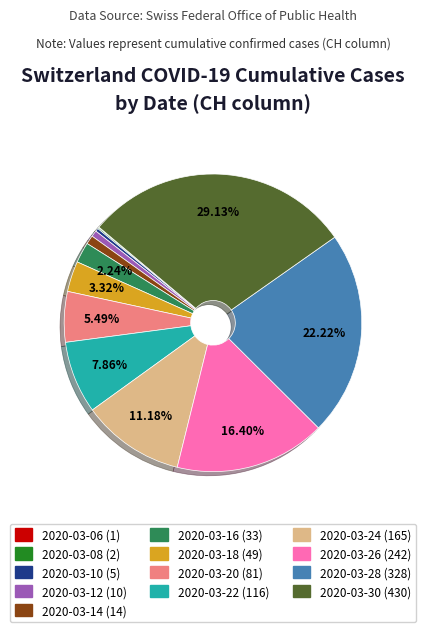

What is the largest slice in the pie chart?

2020-03-30